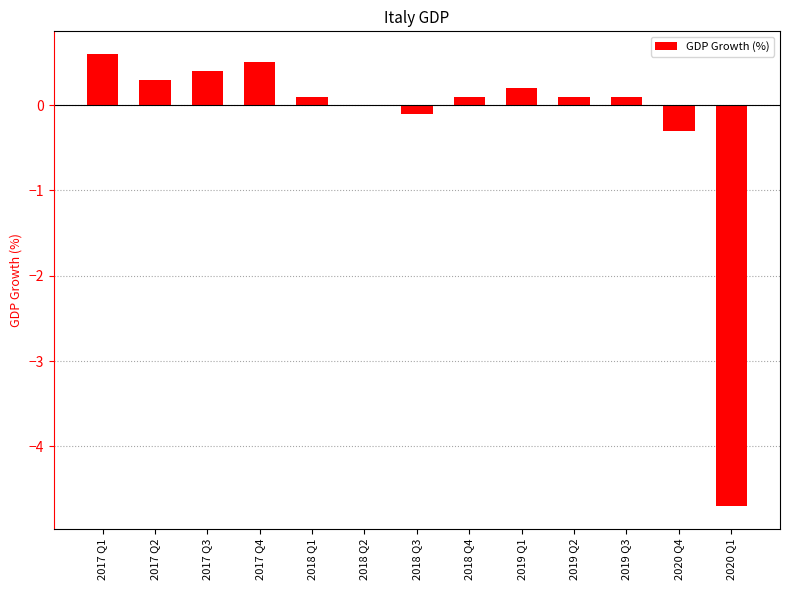

Count the number of categories in the chart.

13